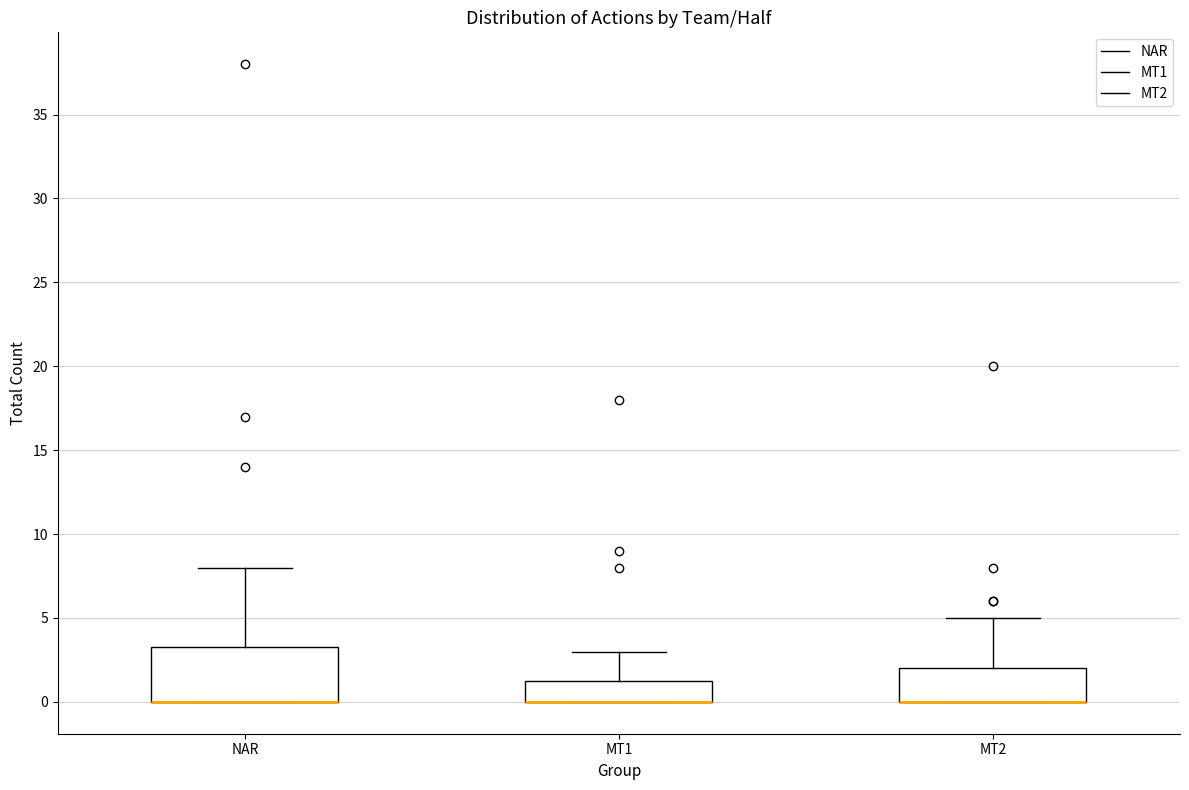

Reading left to right, transcribe this box plot: for each box, give where its median line is, the range the box spans, and where its two whiskers end, as read against the y-axis. The values are not printed on the chart, so give them approximately, as read against the axis.

NAR: median 0.0 (drawn on the box's lower edge), box 0.0 to 3.5, whiskers 0.0 to 8.0
MT1: median 0.0 (drawn on the box's lower edge), box 0.0 to 1.5, whiskers 0.0 to 3.0
MT2: median 0.0 (drawn on the box's lower edge), box 0.0 to 2.0, whiskers 0.0 to 5.0